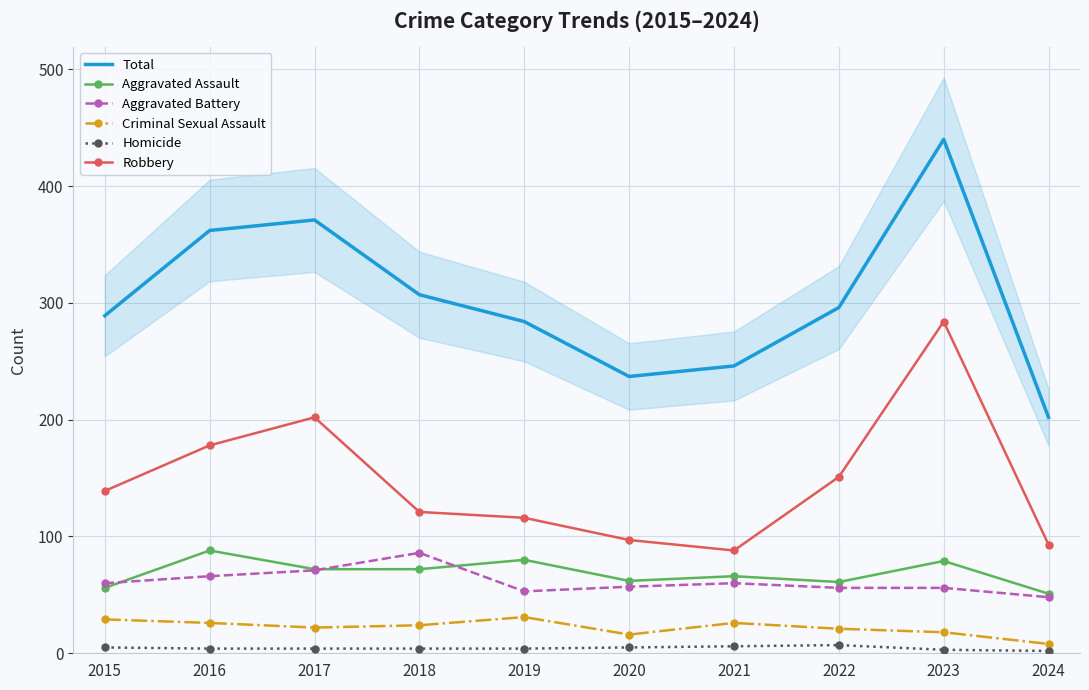

Reading left to right, what are all the values shown in this chart?

Total: 289	362	371	307	284	237	246	296	440	202
Aggravated Assault: 56	88	72	72	80	62	66	61	79	51
Aggravated Battery: 60	66	71	86	53	57	60	56	56	48
Criminal Sexual Assault: 29	26	22	24	31	16	26	21	18	8
Homicide: 5	4	4	4	4	5	6	7	3	2
Robbery: 139	178	202	121	116	97	88	151	284	93